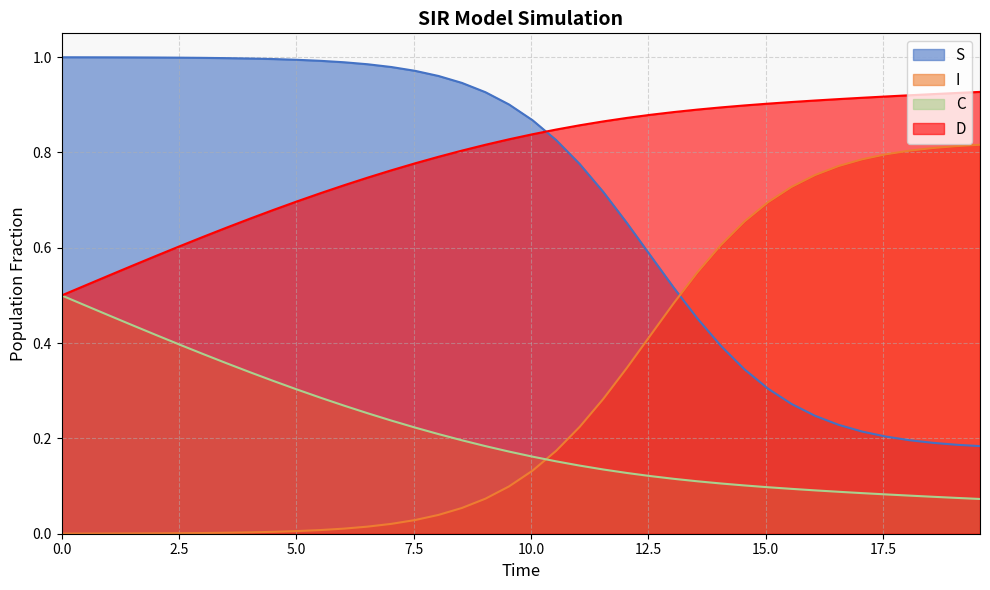

List the series in order of their peak value, lowest first.

C, I, D, S